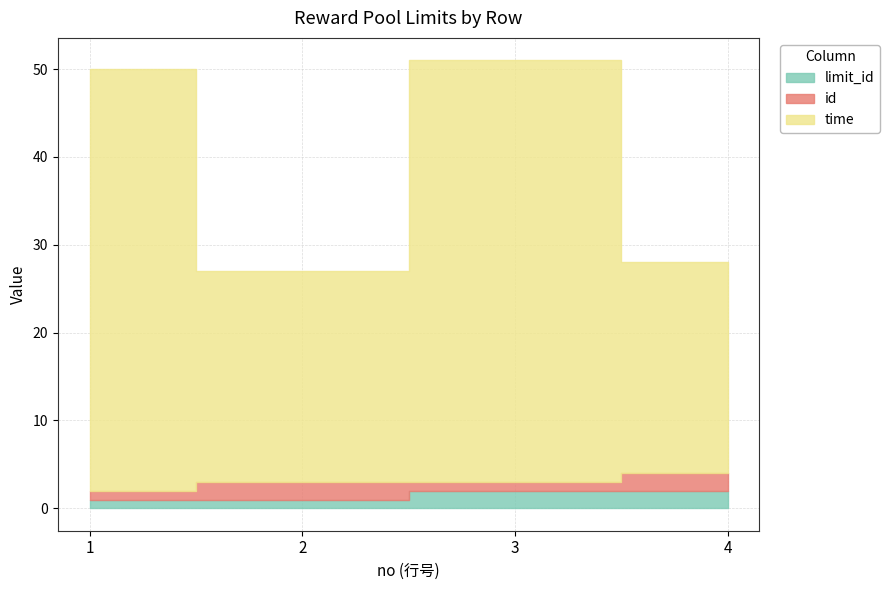

Reading left to right, what are all the values shown in this chart?

limit_id: 1=1	2=1	3=2	4=2
id: 1=1	2=2	3=1	4=2
time: 1=48	2=24	3=48	4=24